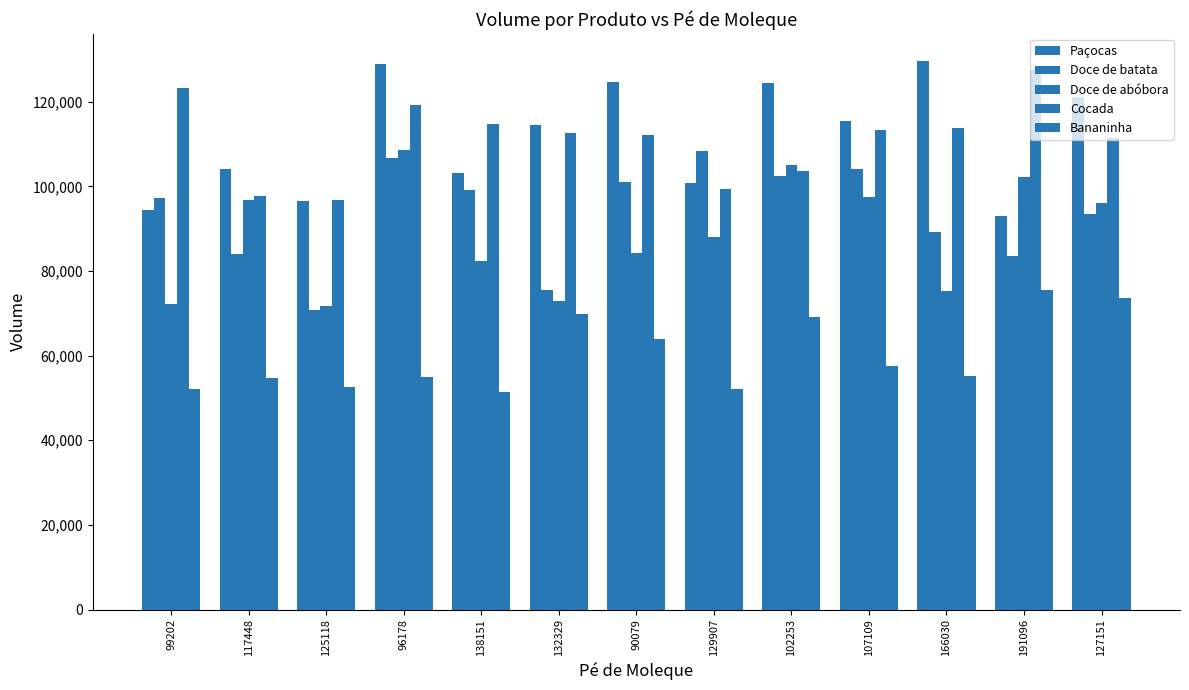

What is the total value across all series at 102253?

504861